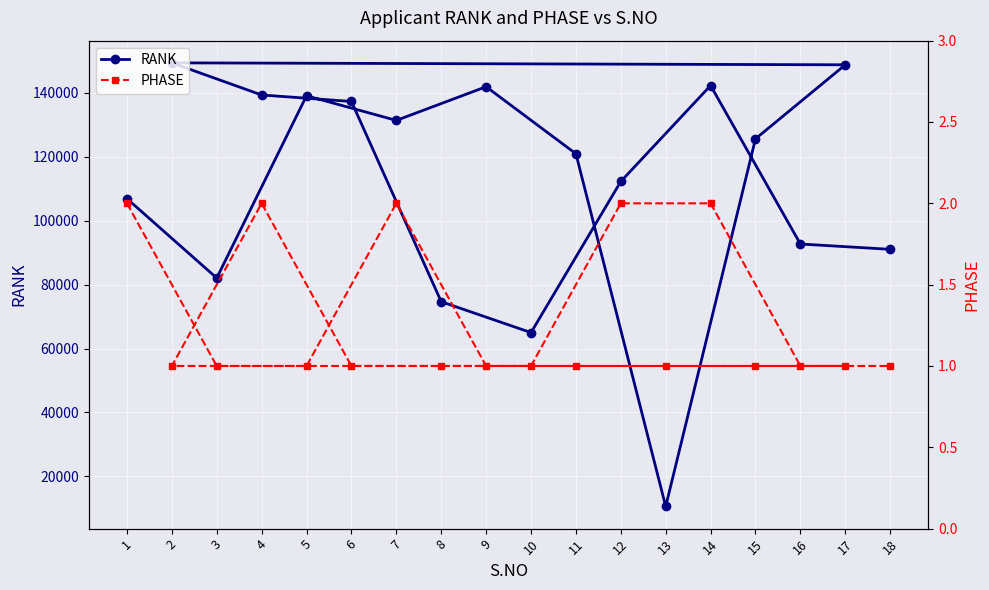

How many data points in RANK are less than 125651?

9